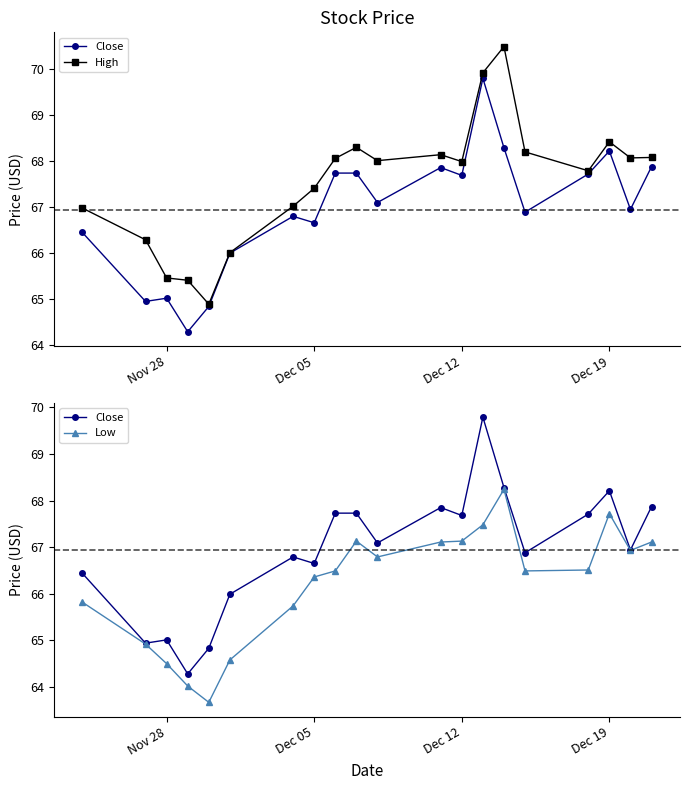

Count the number of data series in this chart.

3